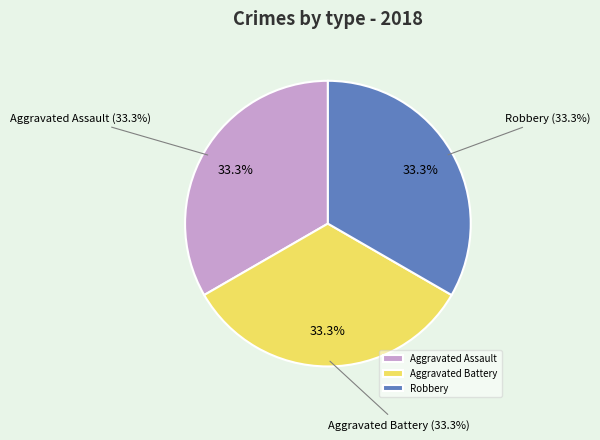

Is there a majority slice in this chart?

No